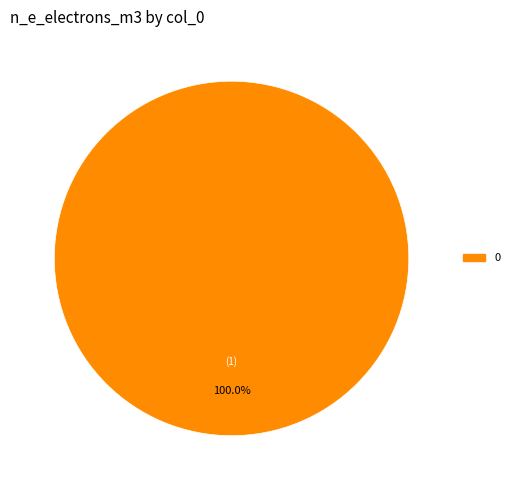

Does any single category account for the majority?

Yes